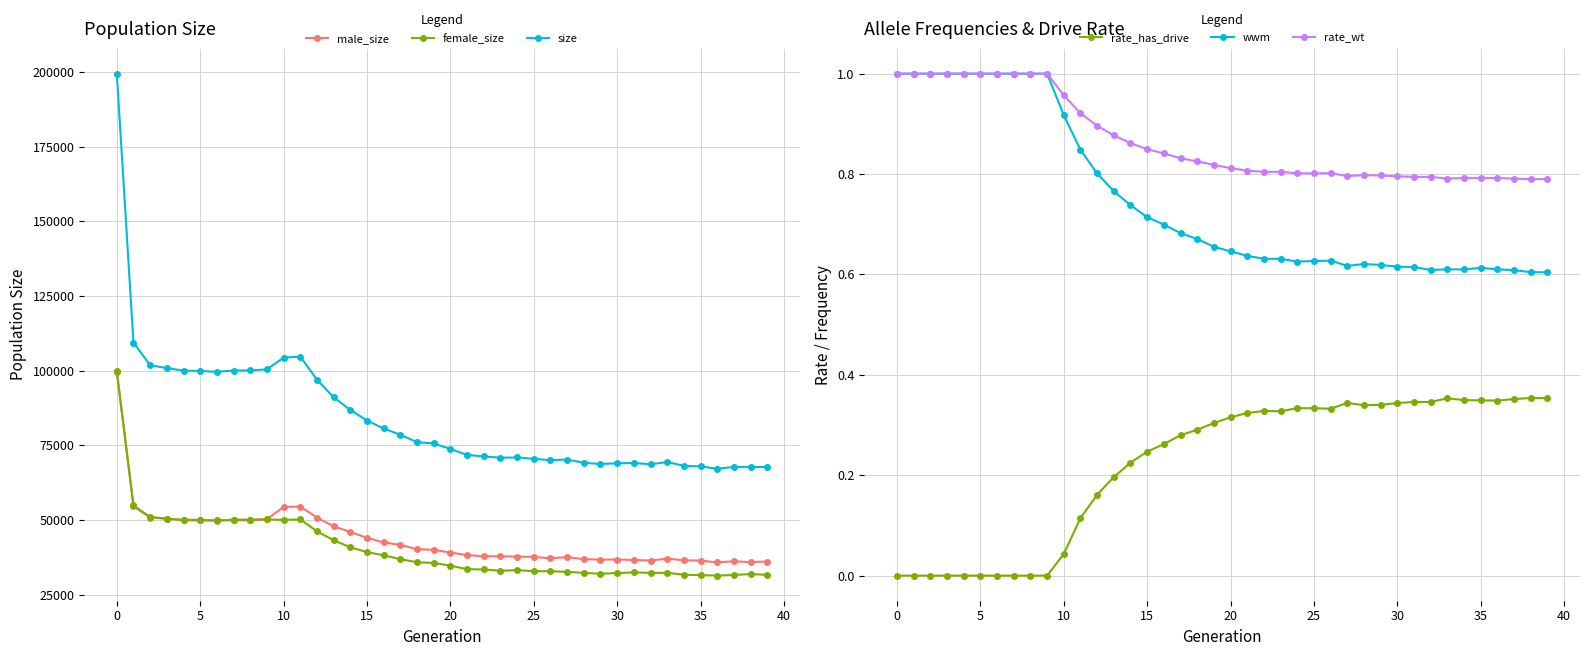

True or false: size and male_size cross at least once.

False